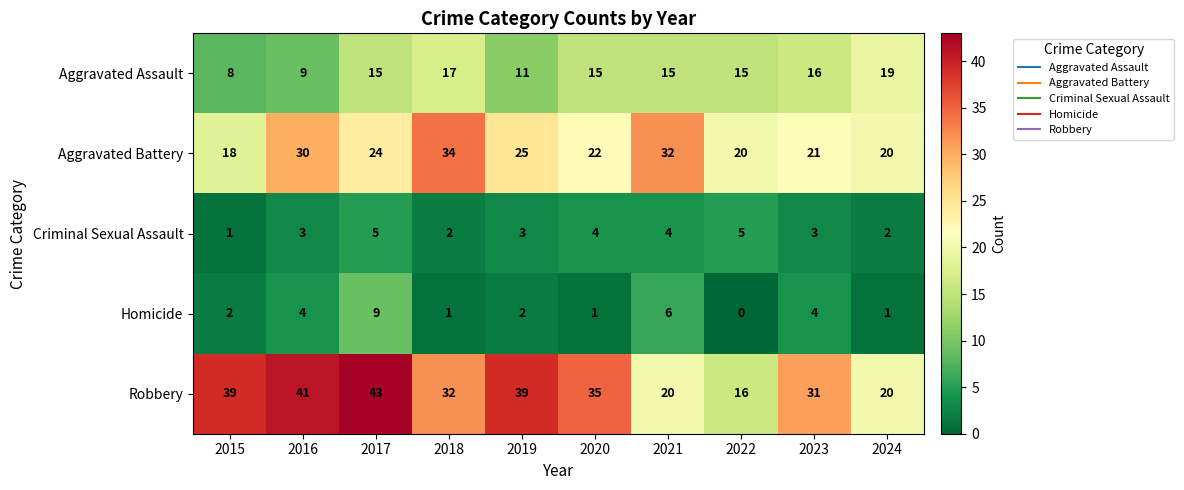

At which category is the sum across all series the highest?

2017